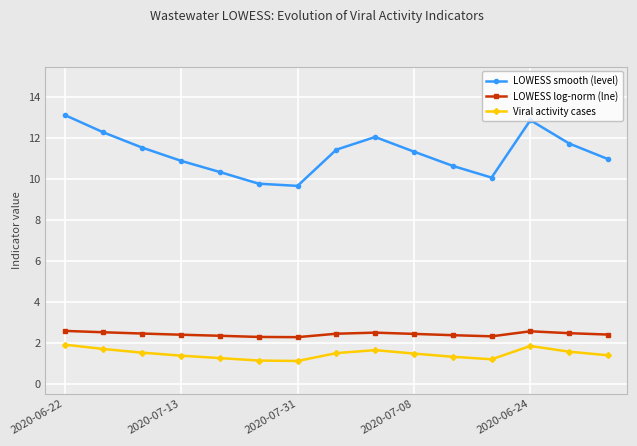

What is the sum of all Viral activity cases values?

21.8